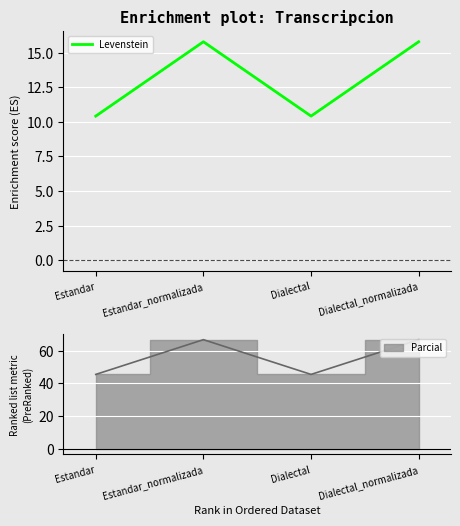

At which label does the data first exceed 15?

Estandar_normalizada